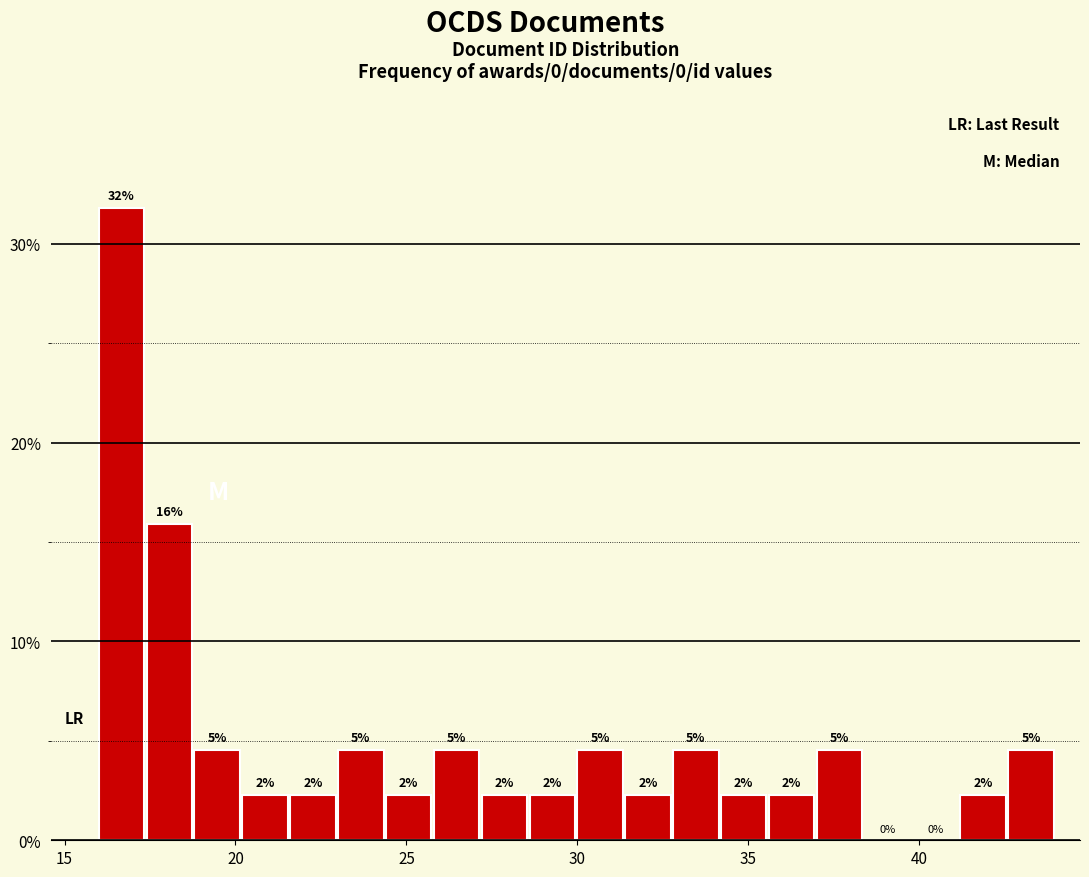

Around what value on the x-axis is the tallest bar? Give the approximate position of its centre, as read against the axis.

16.5